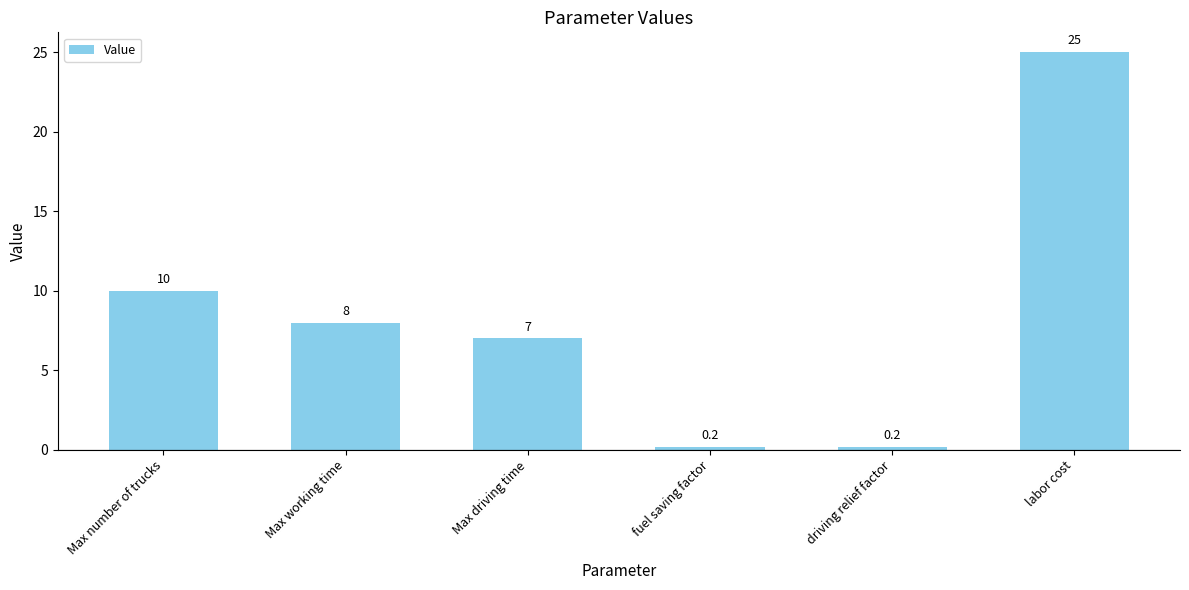

Approximately how many times larger is the value at Max number of trucks compared to labor cost?

0.4